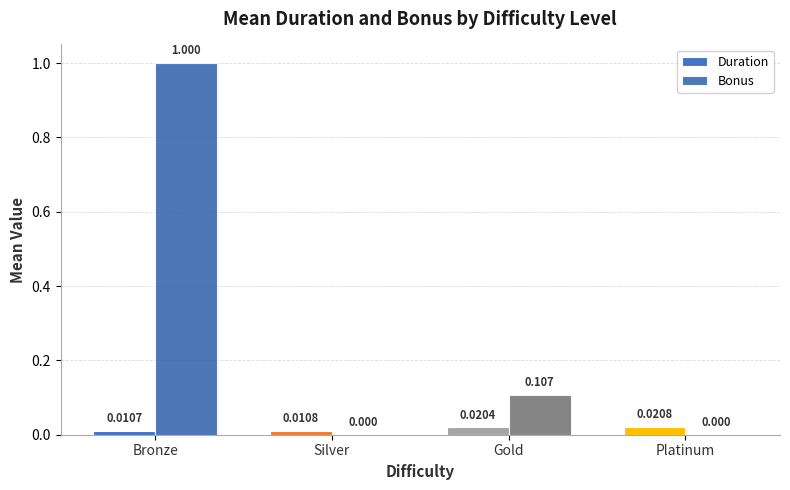

How many distinct data groups are displayed?

2